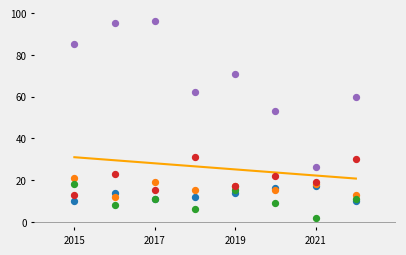

Across all series, what Y value is closest to 49?

53